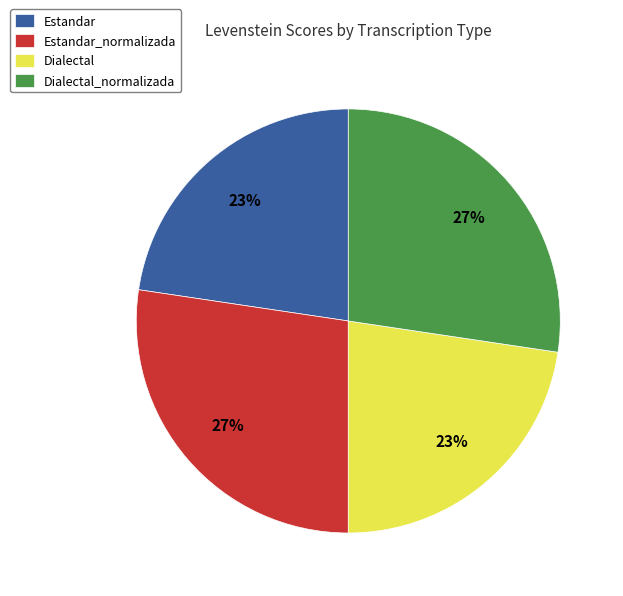

To the nearest percent, what is the average slice percentage?

25%